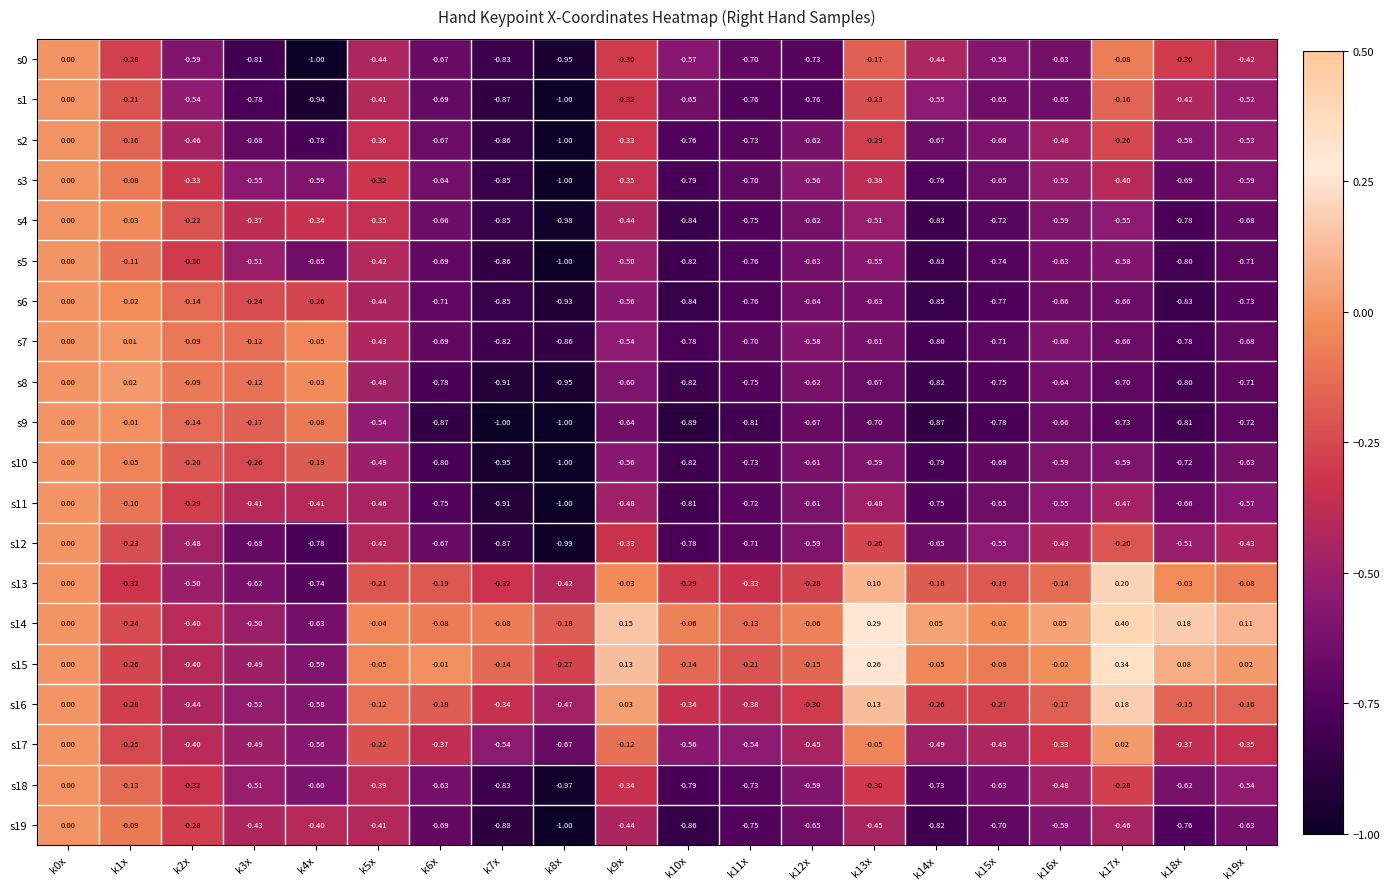

At how many categories does at least one series exceed 0?

8